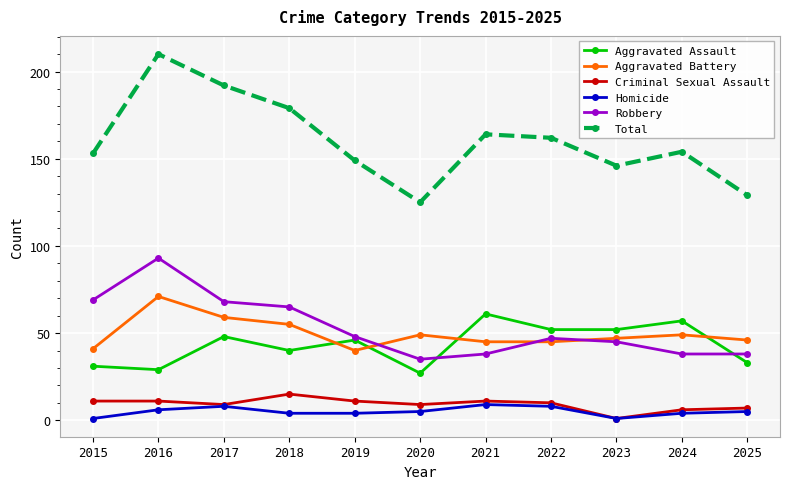

At 2015, list the series in order from smallest to largest.

Homicide, Criminal Sexual Assault, Aggravated Assault, Aggravated Battery, Robbery, Total